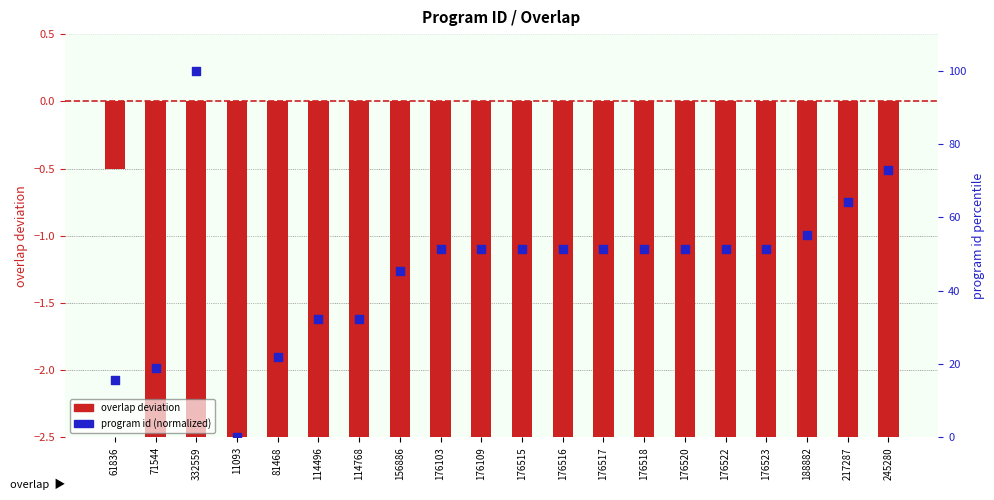

At how many categories does at least one series exceed 67?

2